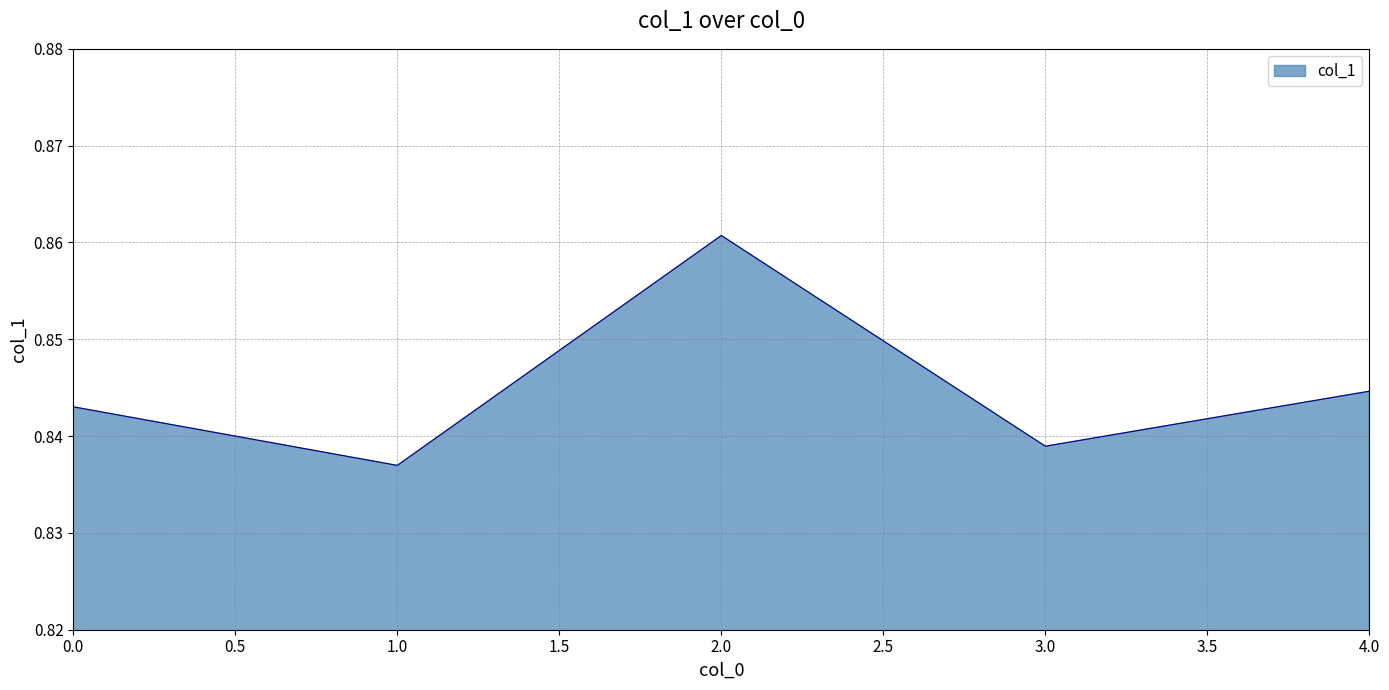

Which has a higher value, 1.0 or 3.0?

3.0